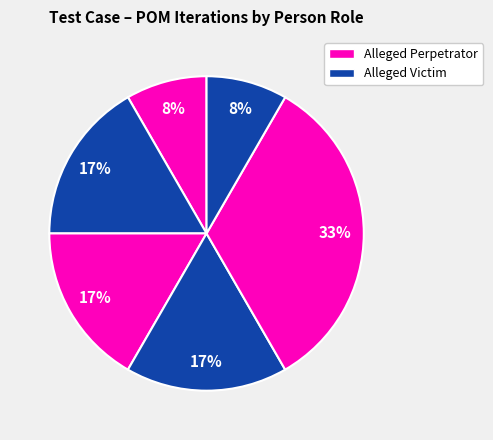

Is there any slice that represents more than half of the pie?

No